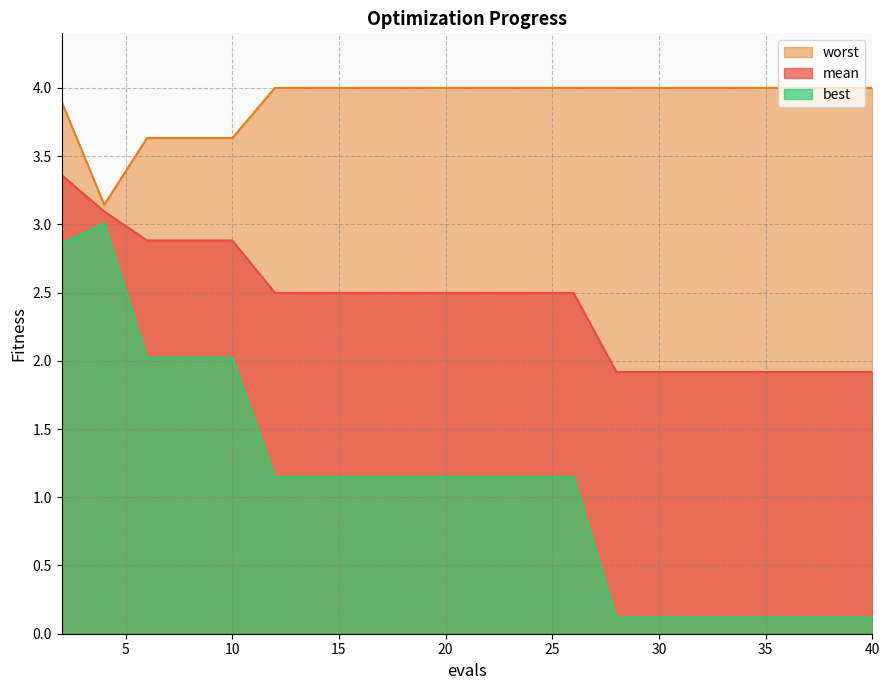

Where is mean nearest to the value 2?

28